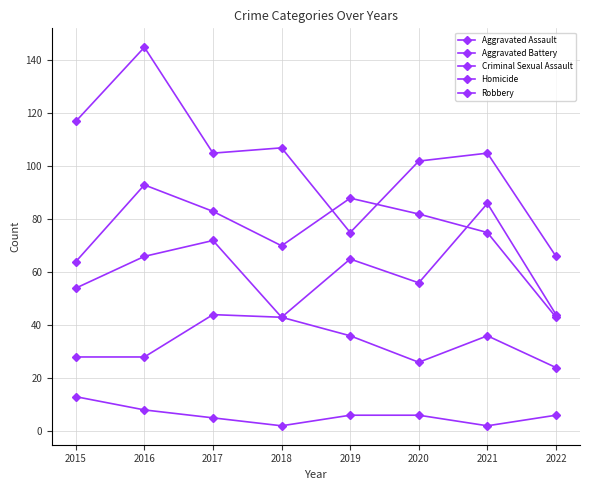

Where does the Aggravated Battery series first go above 82?

2016